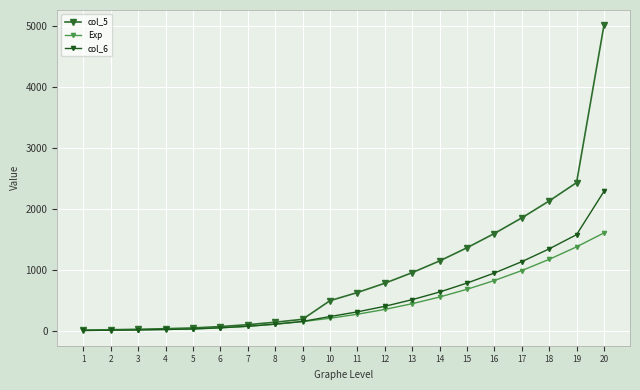

Is the value of Exp at 18 greater than the value of col_5 at 15?

No